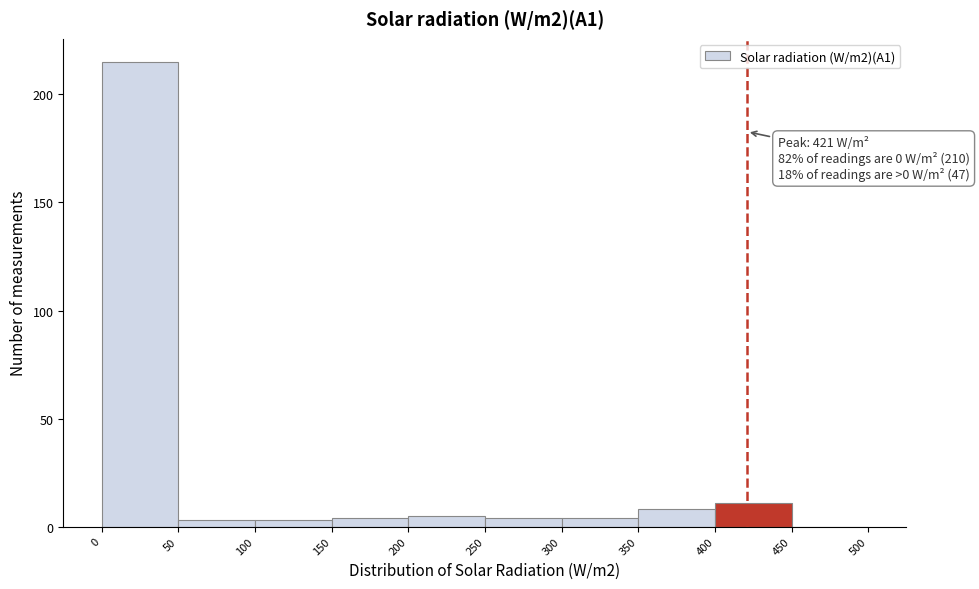

Which range on the x-axis has the tallest bar?

0 to 50